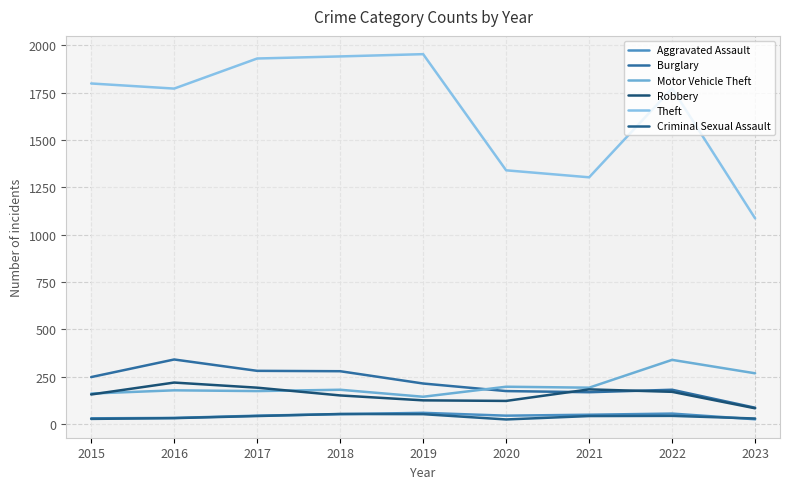

True or false: Motor Vehicle Theft and Theft intersect in this chart.

False